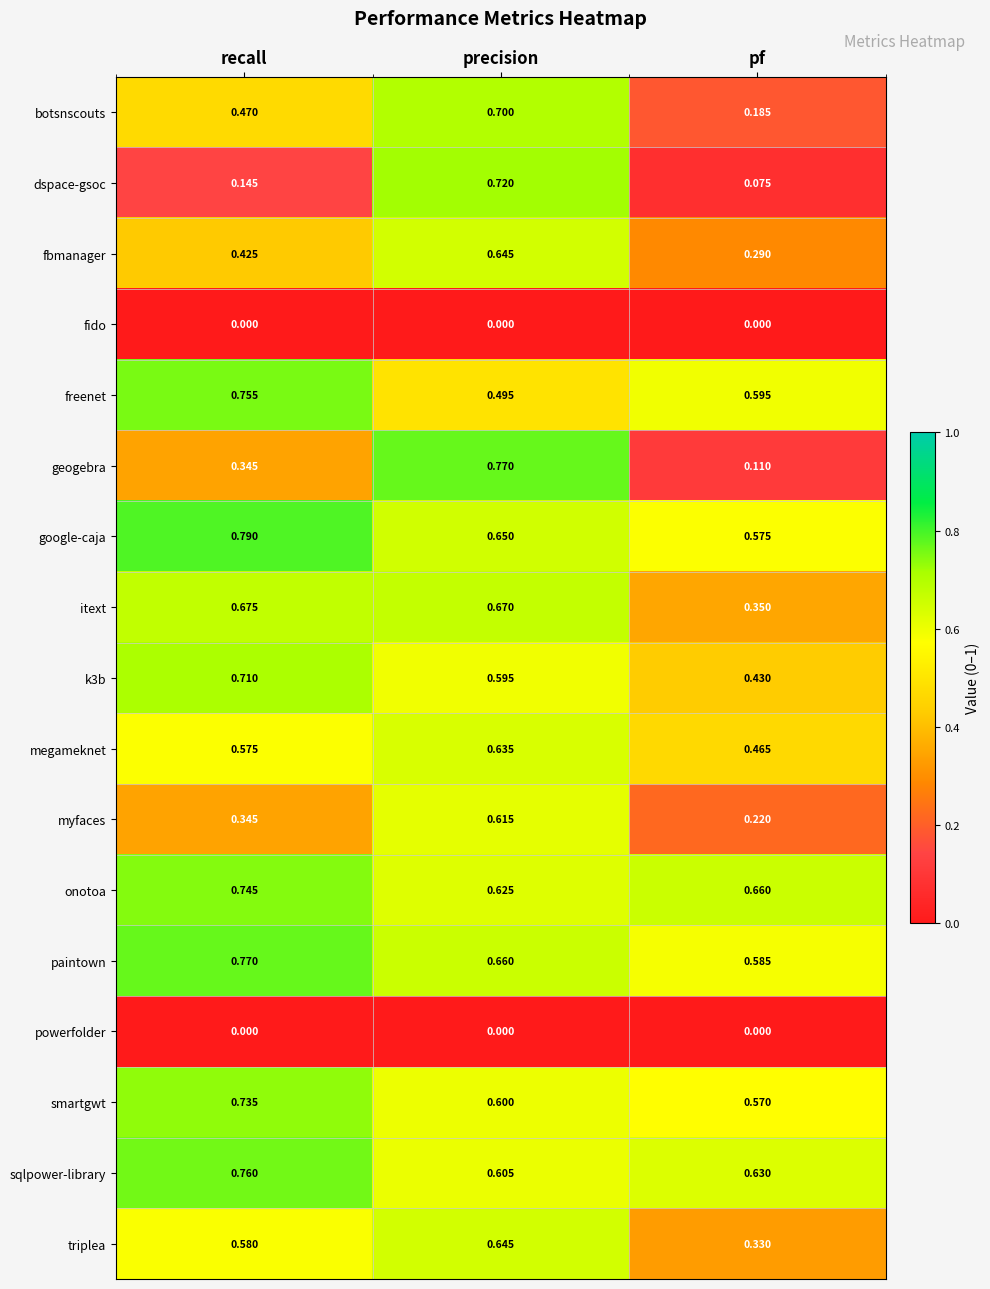

Between recall and pf, which series saw the biggest shift?

itext